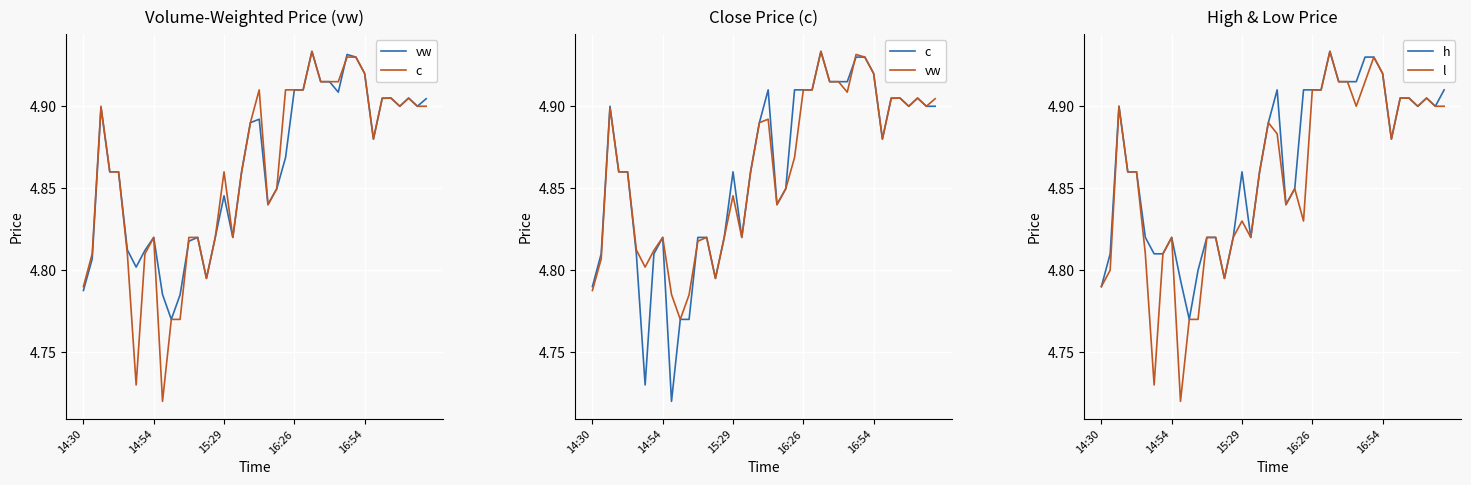

How many series are shown in this chart?

4